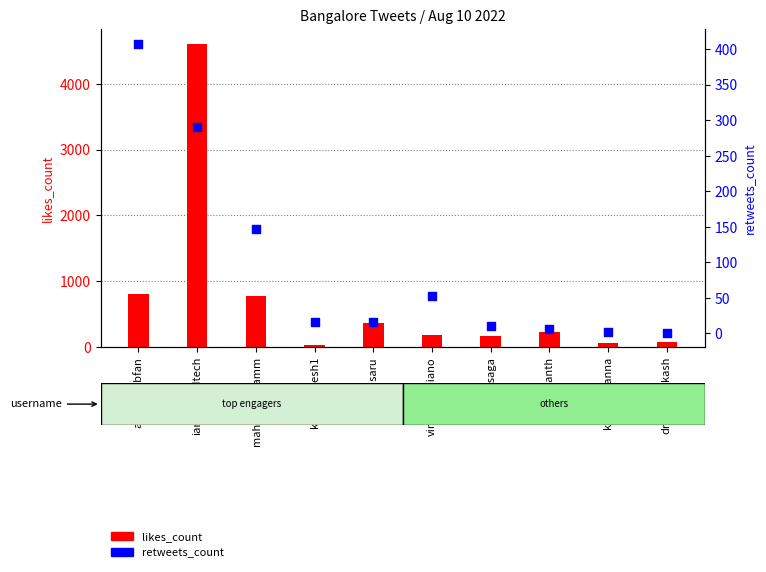

What is the total value across all series at dr_veeprakash?

77